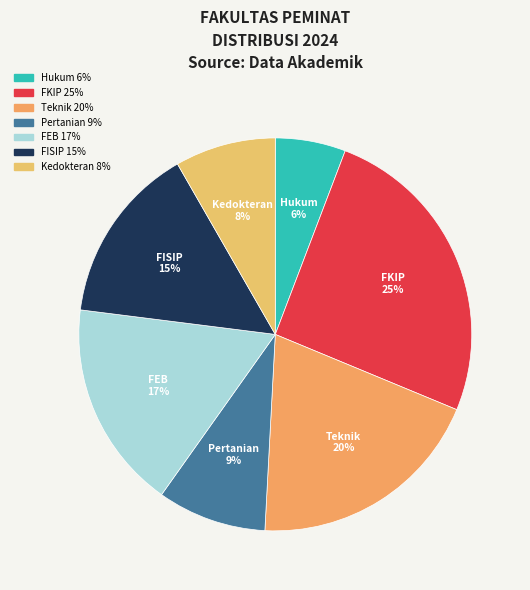

What is the smallest slice in the pie chart?

Hukum